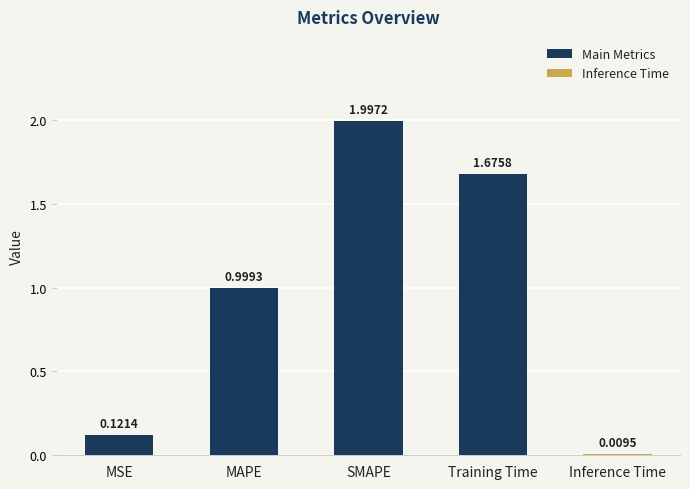

What position from the left is SMAPE?

3